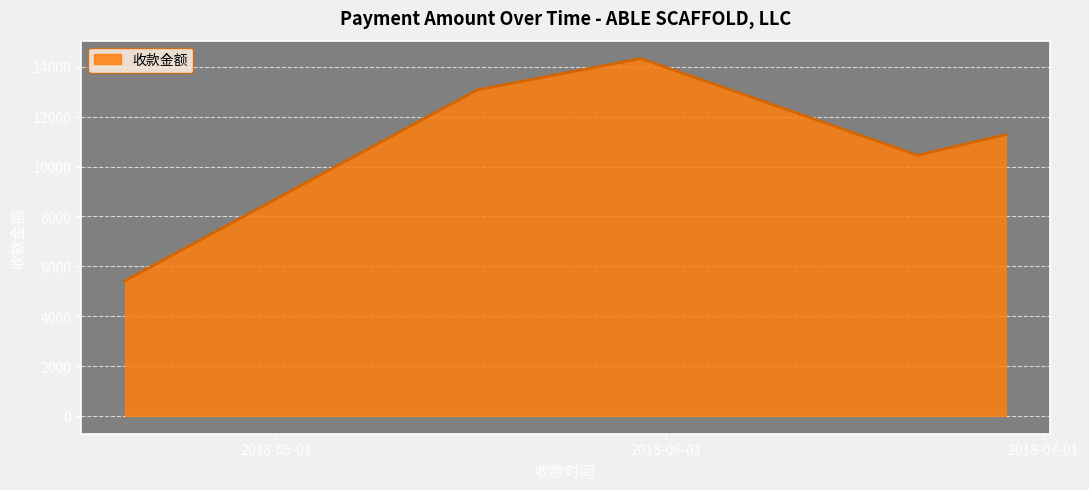

How many interior local valleys (lower than both neighbors) does the data have?

1